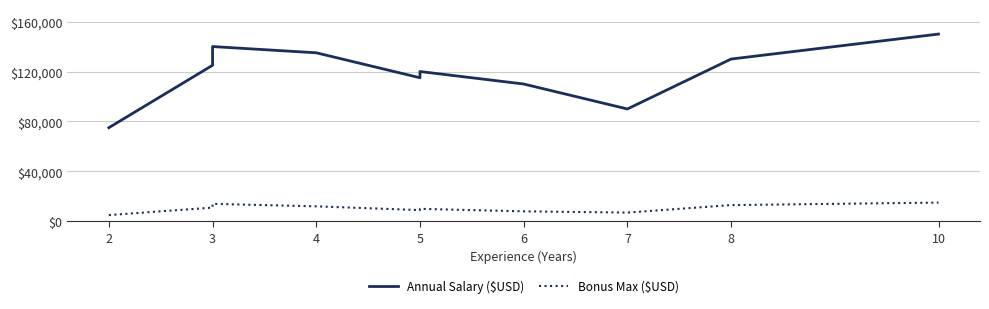

What is the difference between the maximum and minimum values in the Bonus Max ($USD) series?

10000